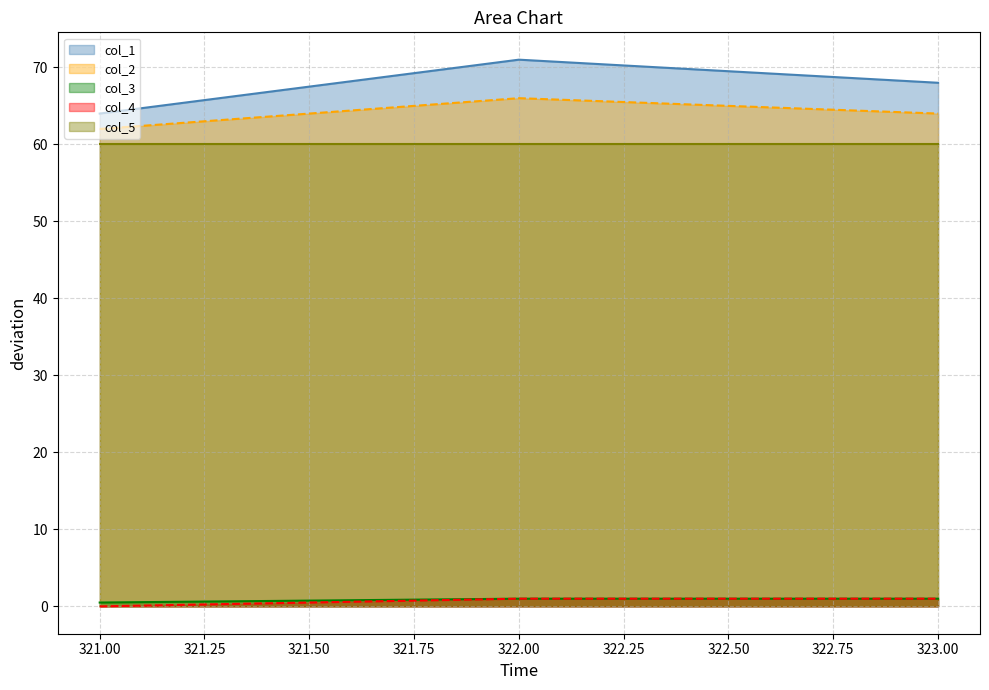

Is it true that col_1 equals 20.9 at 322.00?

False